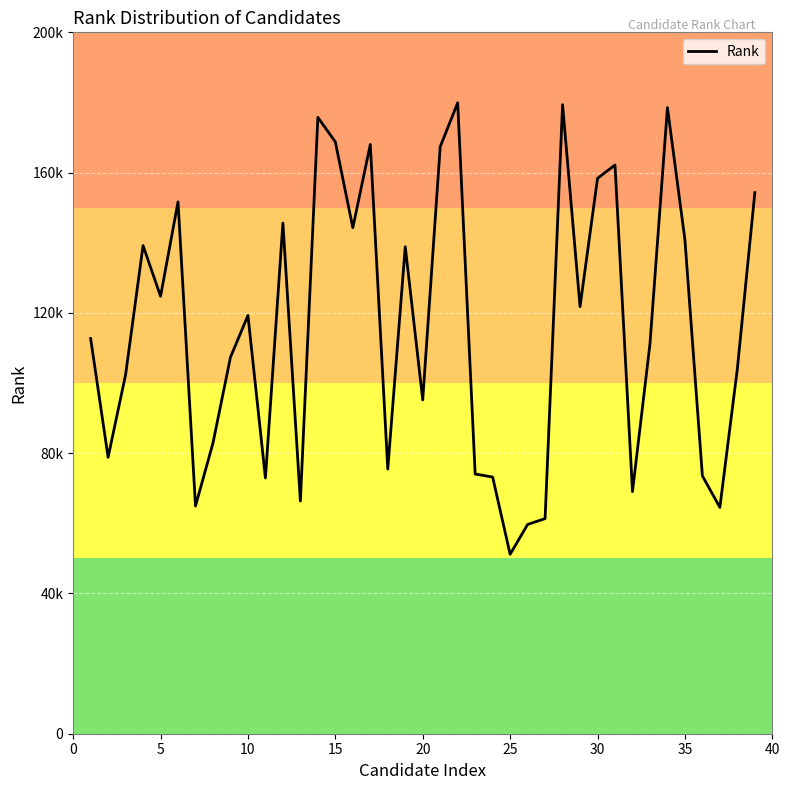

Is this an area chart (filled region under the line)?

No